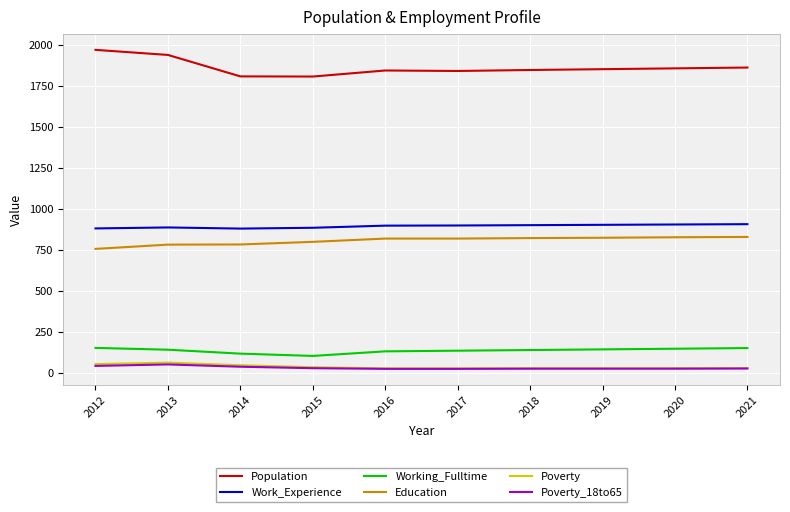

Is the value of Working_Fulltime at 2018 greater than the value of Education at 2015?

No